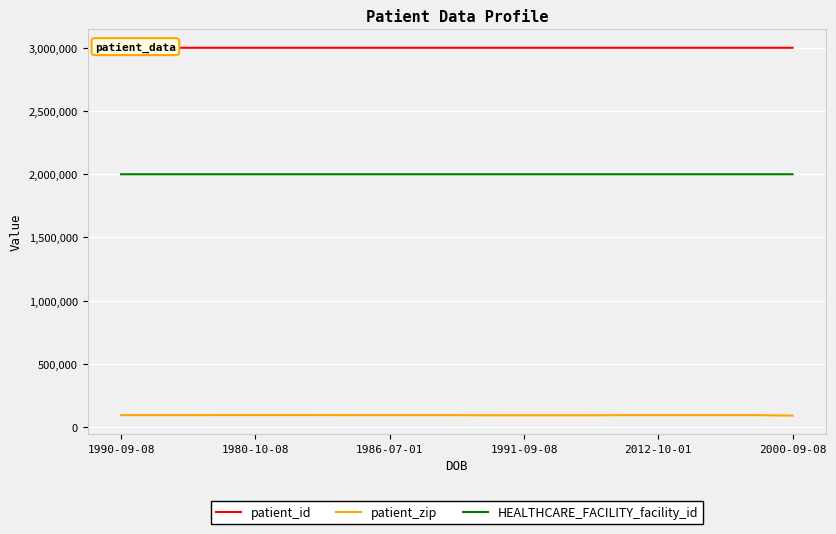

At 13, list the series in order from largest to smallest.

patient_id, HEALTHCARE_FACILITY_facility_id, patient_zip